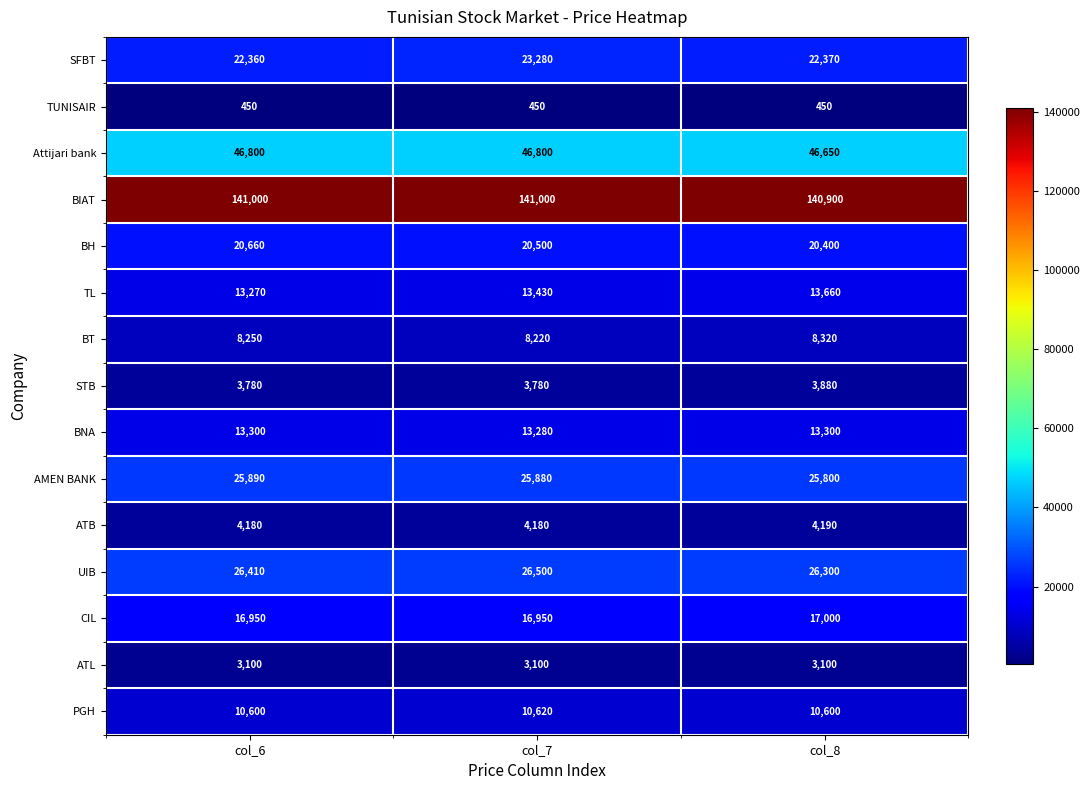

The value of BH at col_8 is 20400. True or false?

True